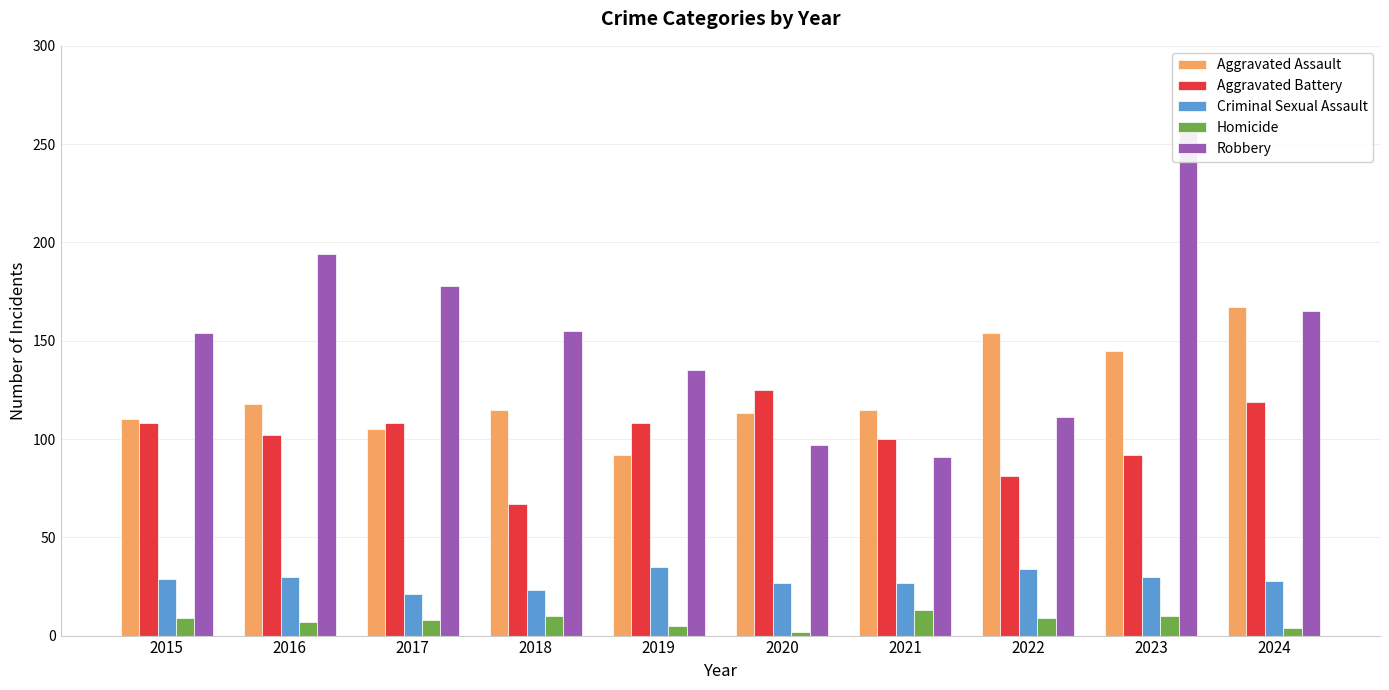

At how many categories does at least one series exceed 179?

2